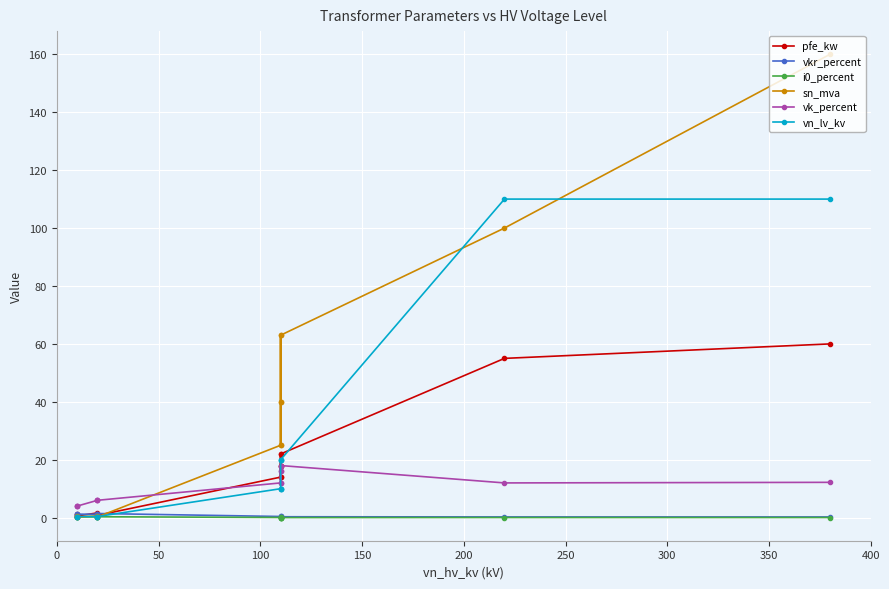

Does the chart display data point markers on the line(s)?

Yes